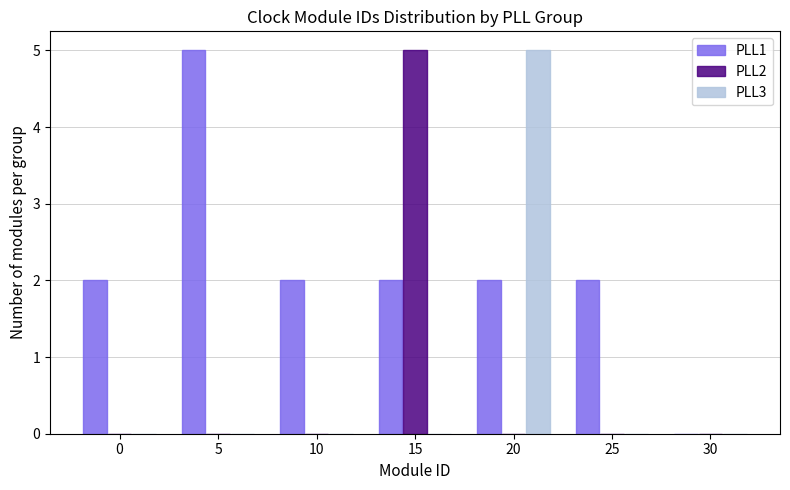

Reading left to right, what are all the values shown in this chart?

PLL1: 0=2	5=5	10=2	15=2	20=2	25=2	30=0
PLL2: 0=0	5=0	10=0	15=5	20=0	25=0	30=0
PLL3: 0=0	5=0	10=0	15=0	20=5	25=0	30=0